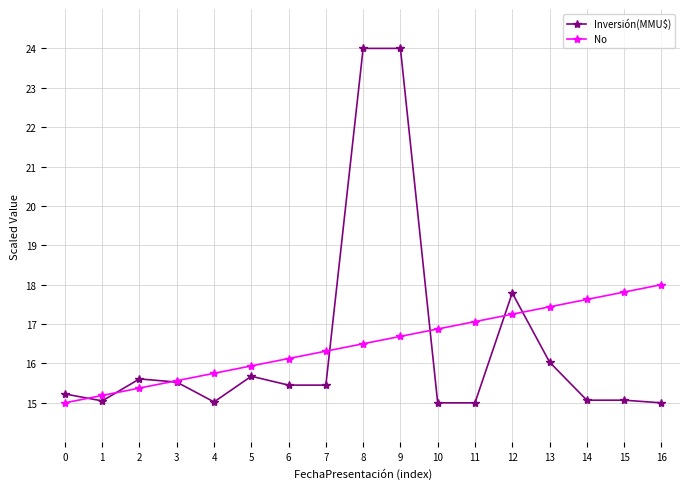

At 8, list the series in order from smallest to largest.

No, Inversión(MMU$)